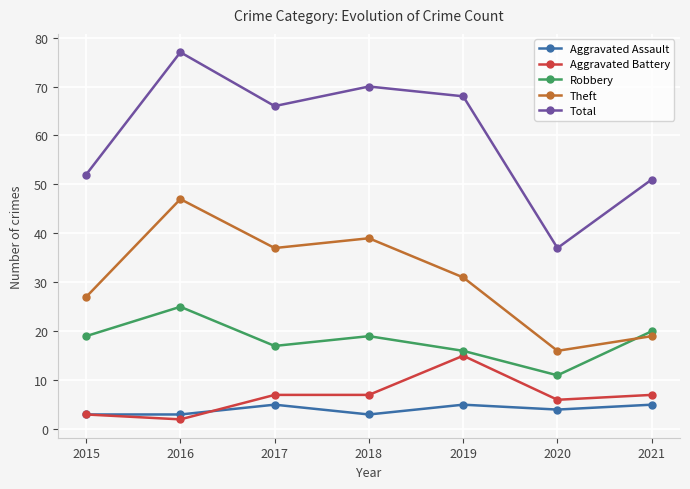

What is the difference between the maximum and minimum values in the Total series?

40